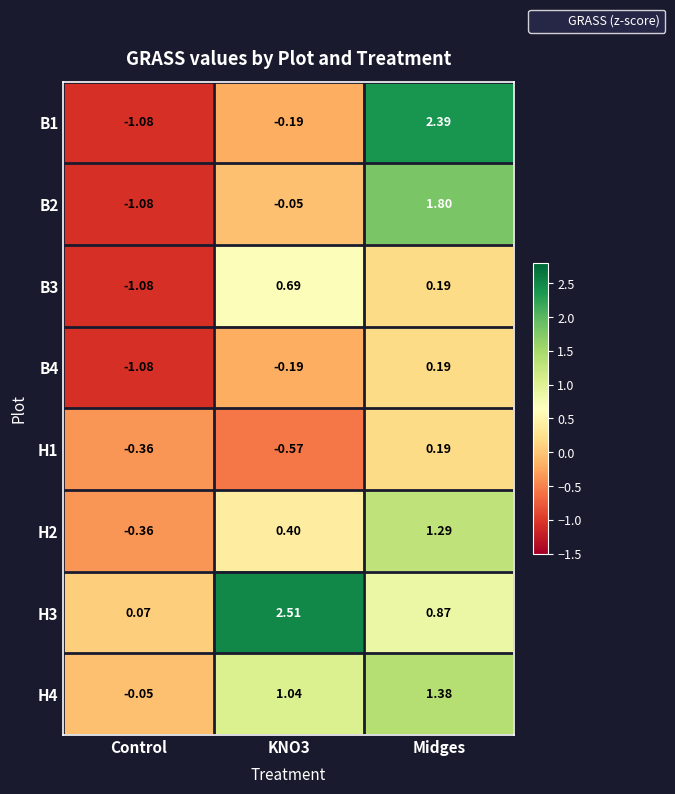

At which label does B4 first exceed 0?

Midges